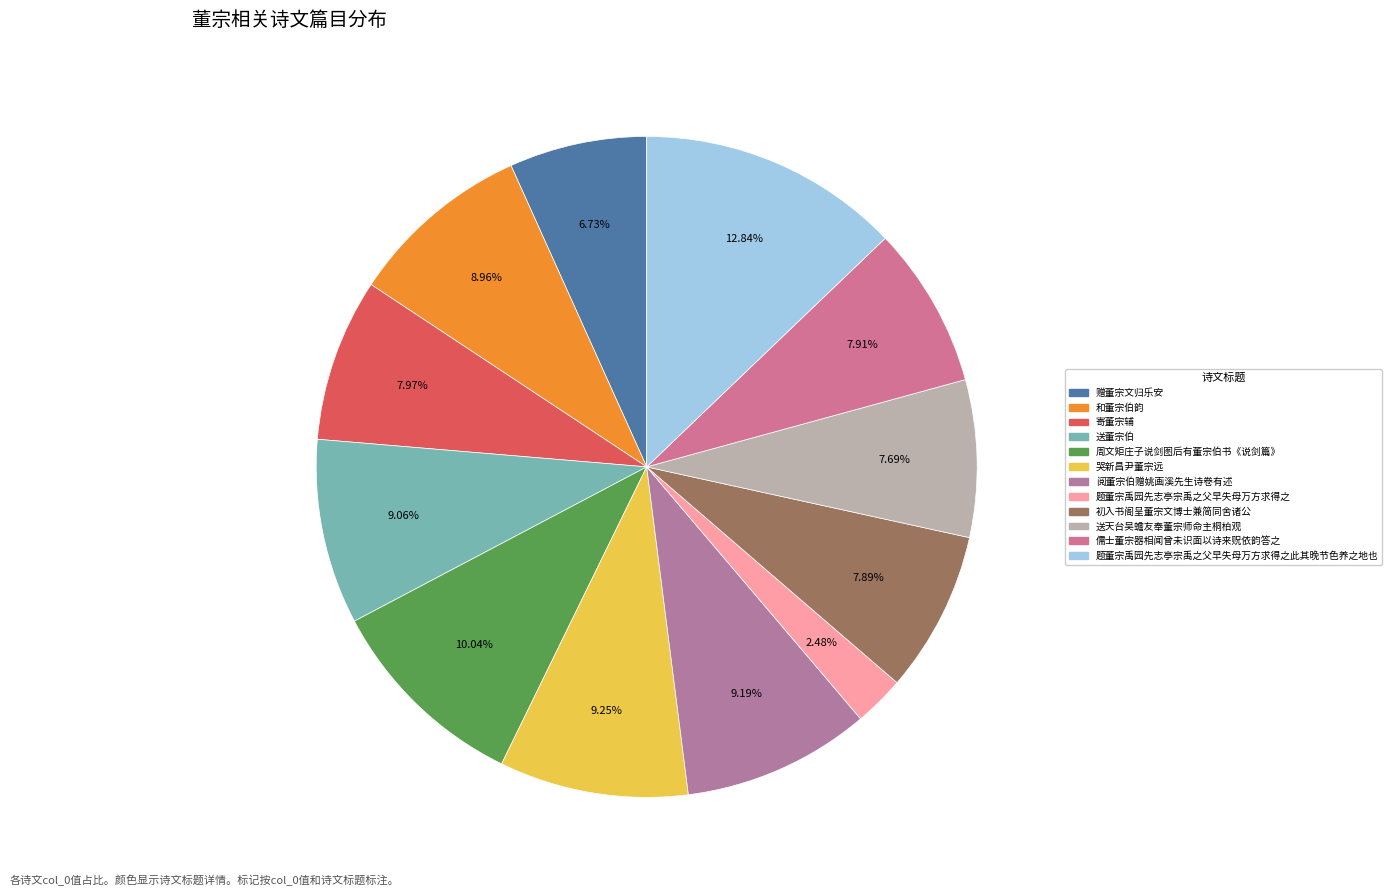

To the nearest percent, what is the difference between the largest and smallest slice percentages?

10%